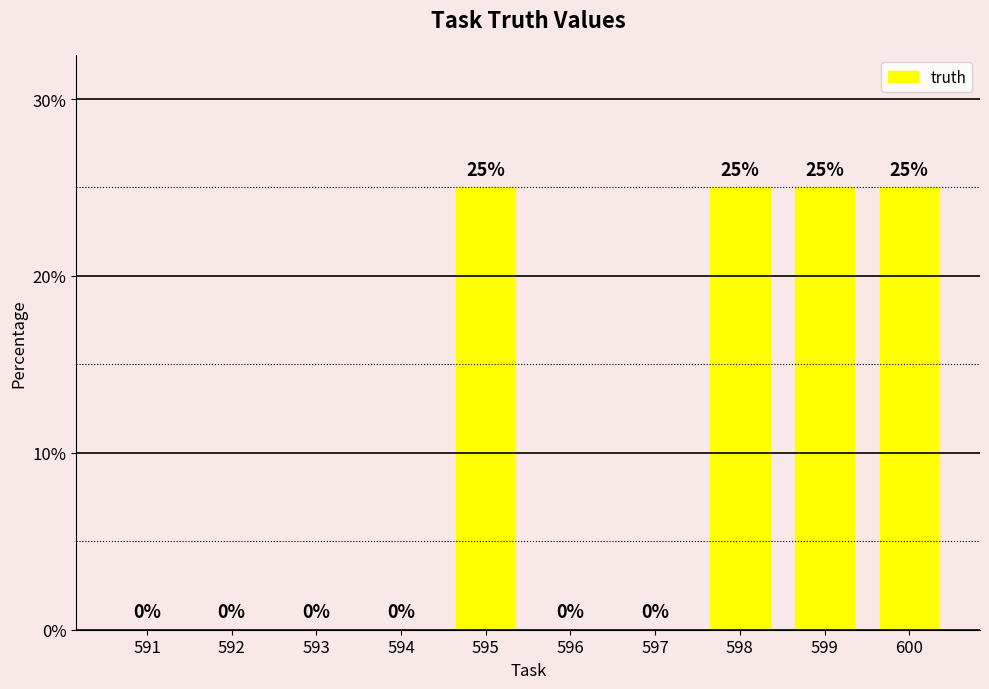

What is the change in value from 596 to 598?

+25